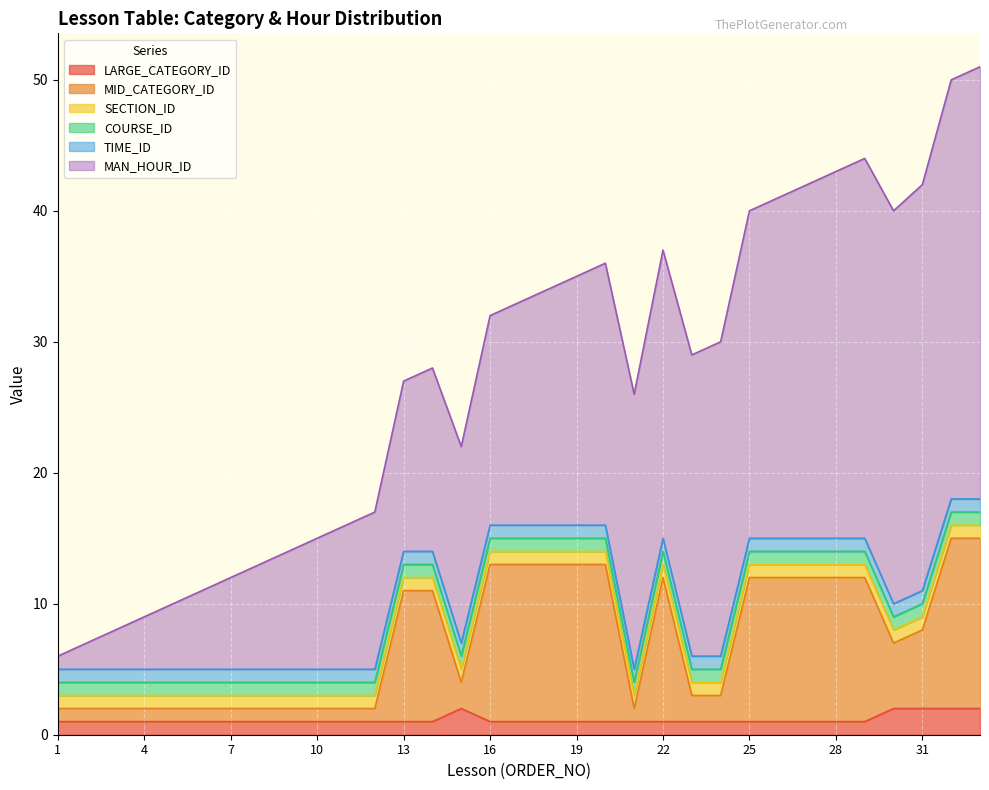

Is it true that MID_CATEGORY_ID equals 6 at 13?

False